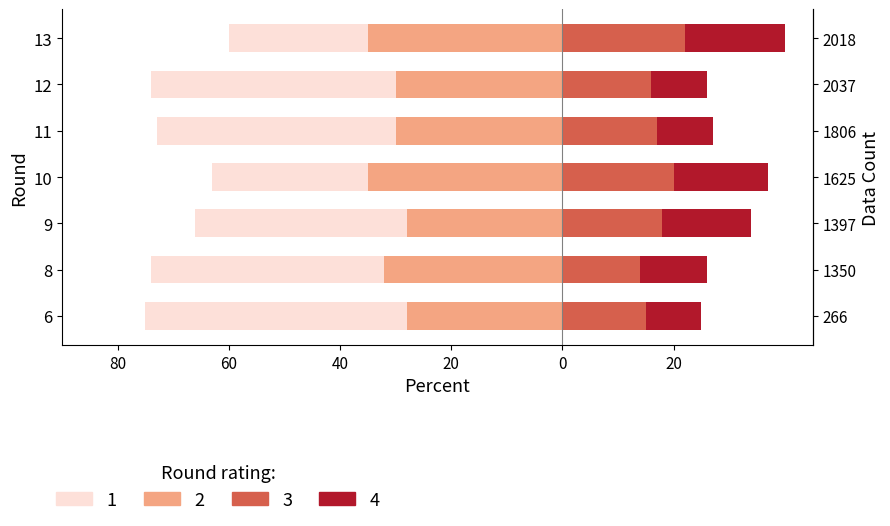

List the series in order of their overall mean, highest first.

rating_1, rating_2, rating_3, rating_4